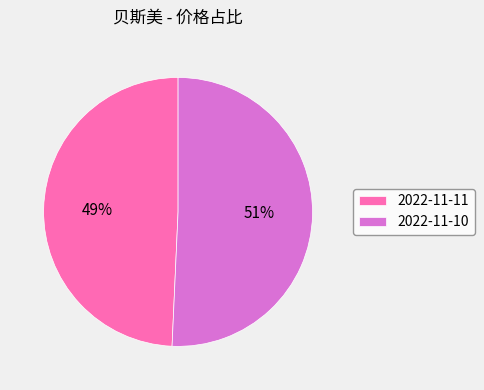

Is 2022-11-10 the majority of the pie?

Yes